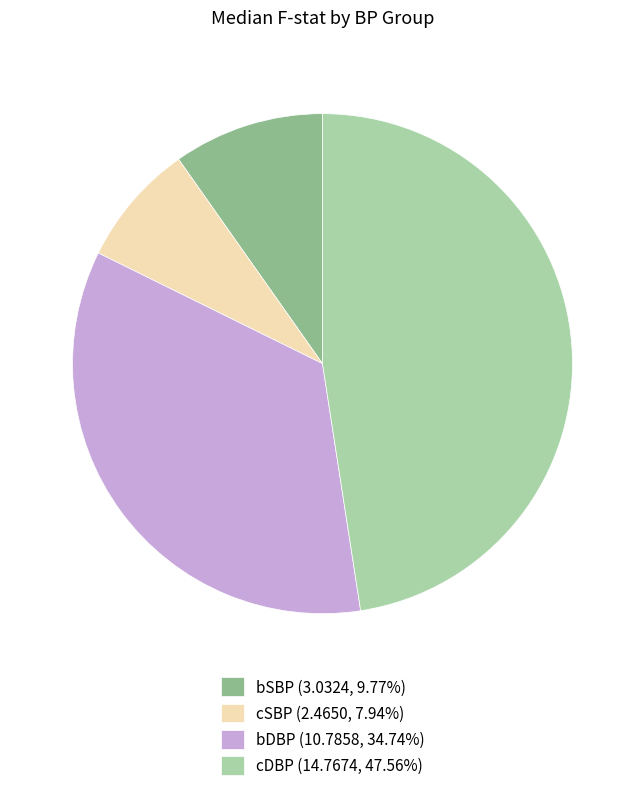

Approximately how many times larger is the value at cDBP (14.7674, 47.56%) compared to cSBP (2.4650, 7.94%)?

6.0